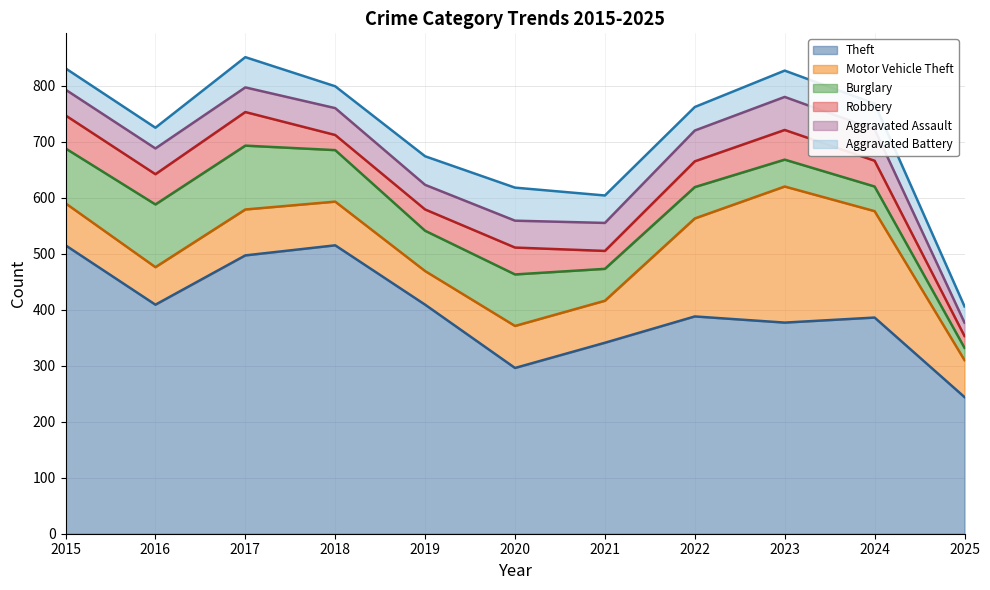

Rank the series by their maximum value, from lowest to highest.

Aggravated Assault, Aggravated Battery, Robbery, Burglary, Motor Vehicle Theft, Theft